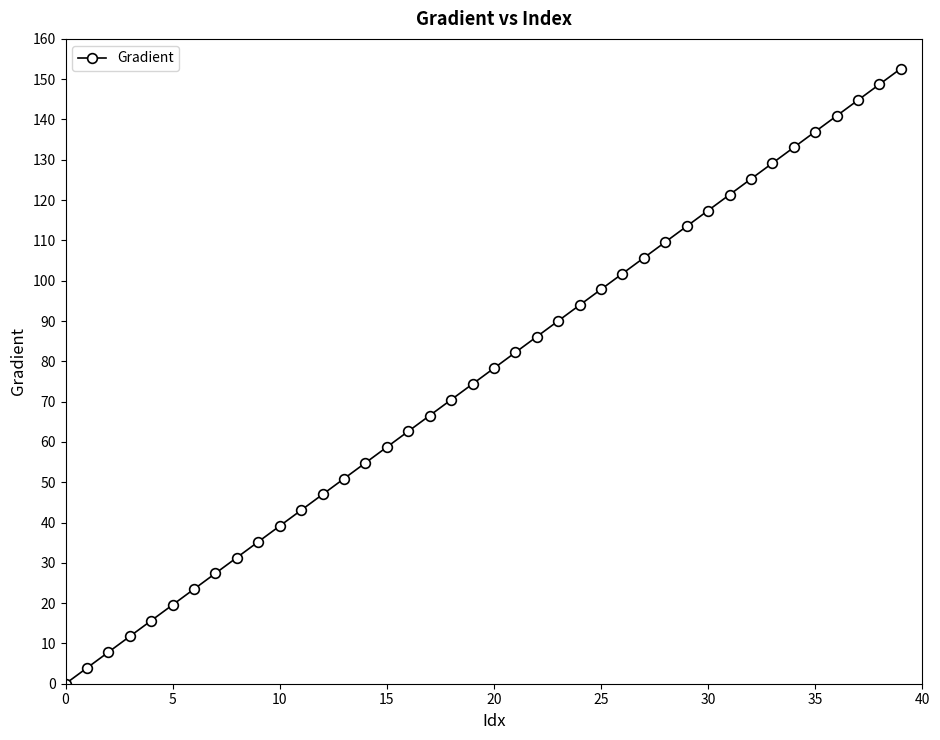

What is the value of the 34th point from the left?

129.2